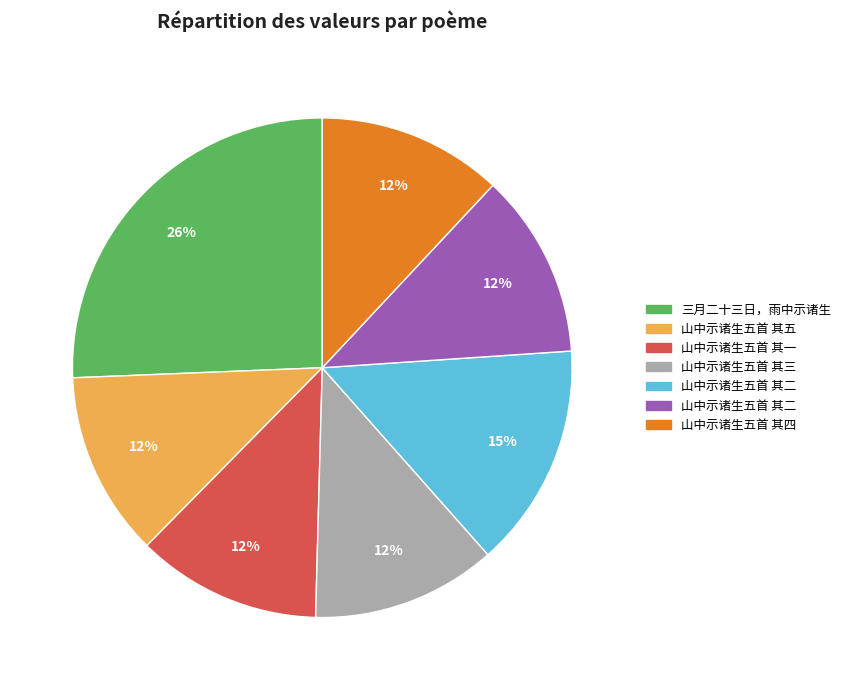

Is there a majority slice in this chart?

No